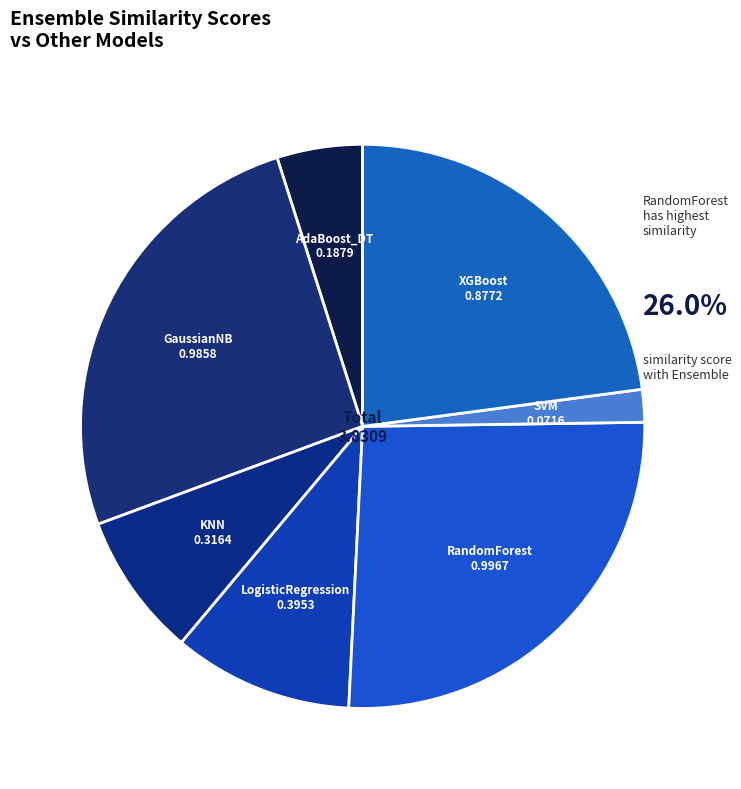

Does any single category account for the majority?

No